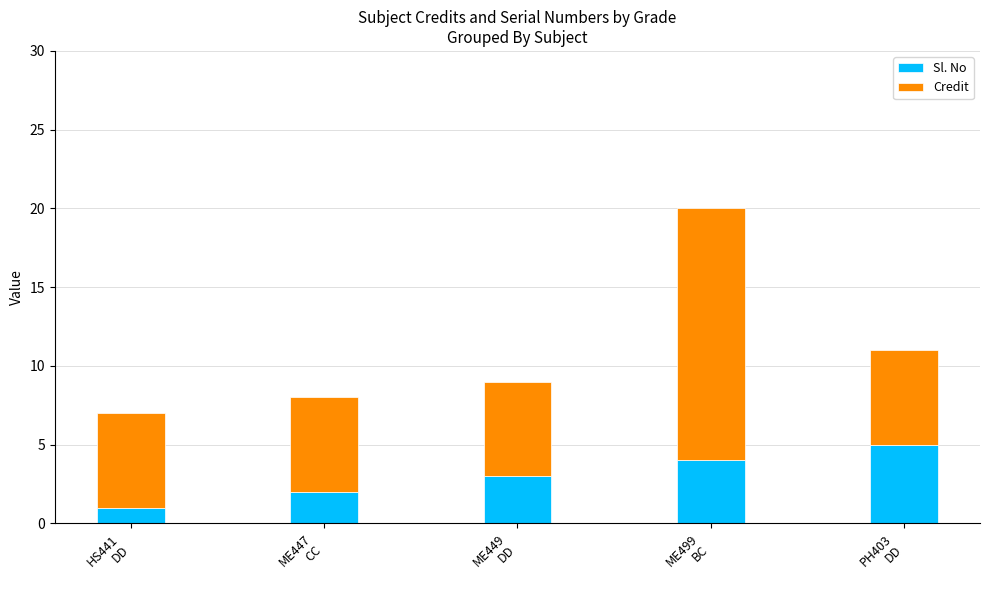

What is the highest value of the Sl. No series?

5